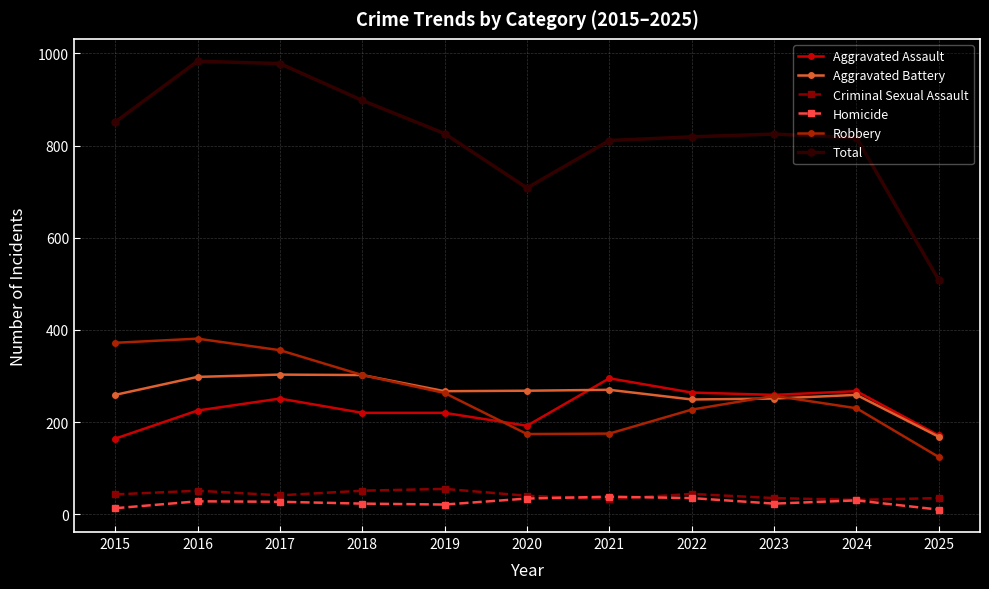

True or false: Aggravated Battery and Criminal Sexual Assault cross at least once.

False